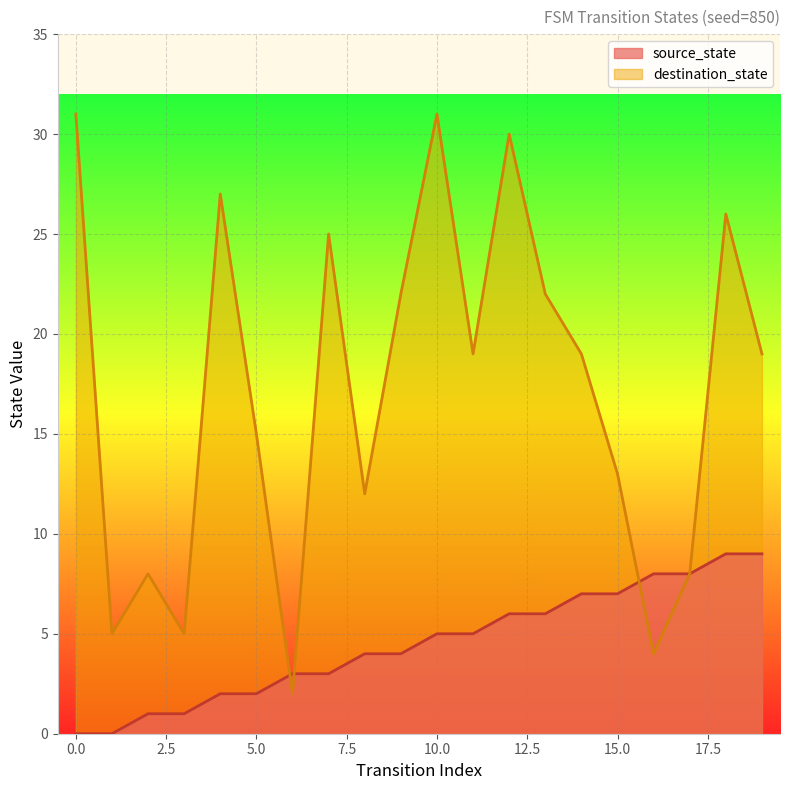

What is the sum of the destination_state values at 19 and 12?

49